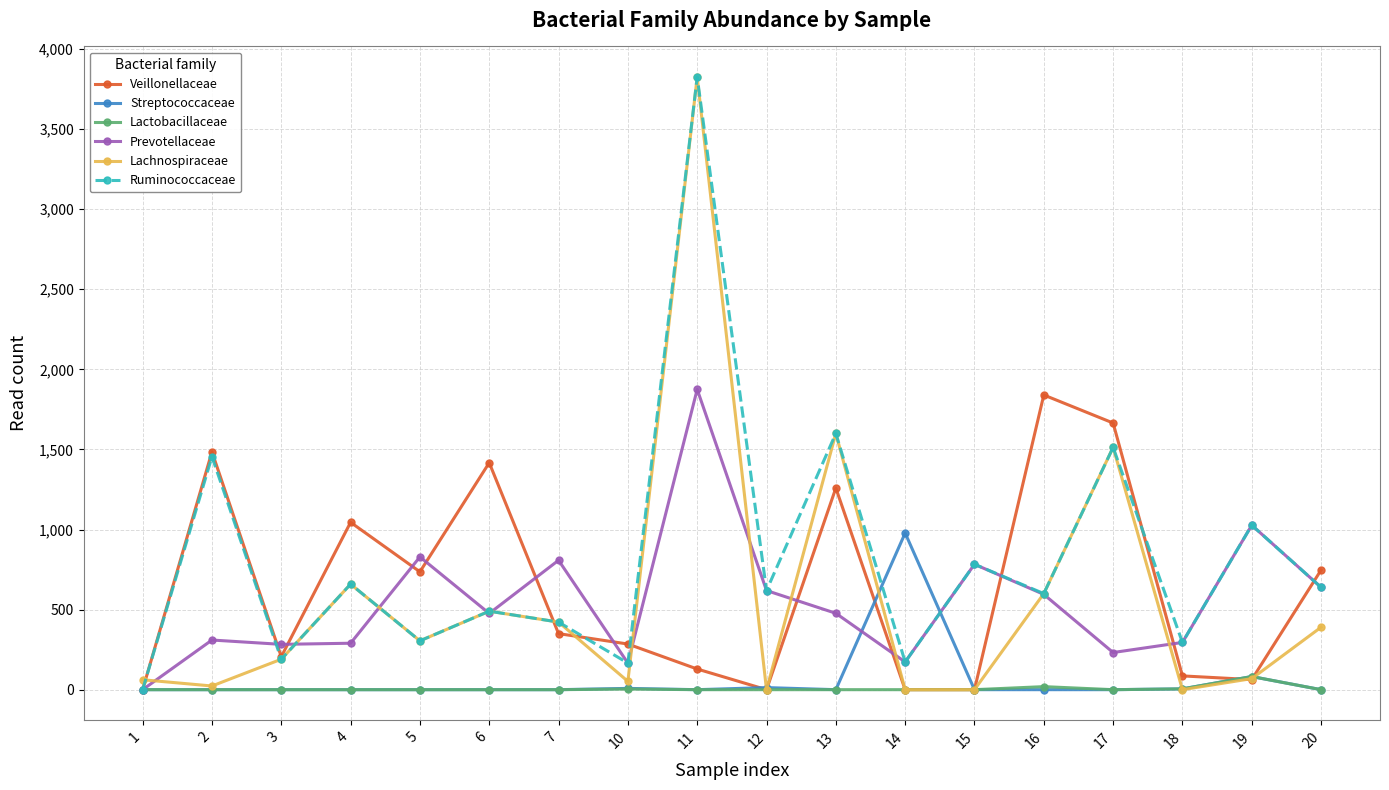

True or false: Lachnospiraceae has more than 2 interior local peaks.

True